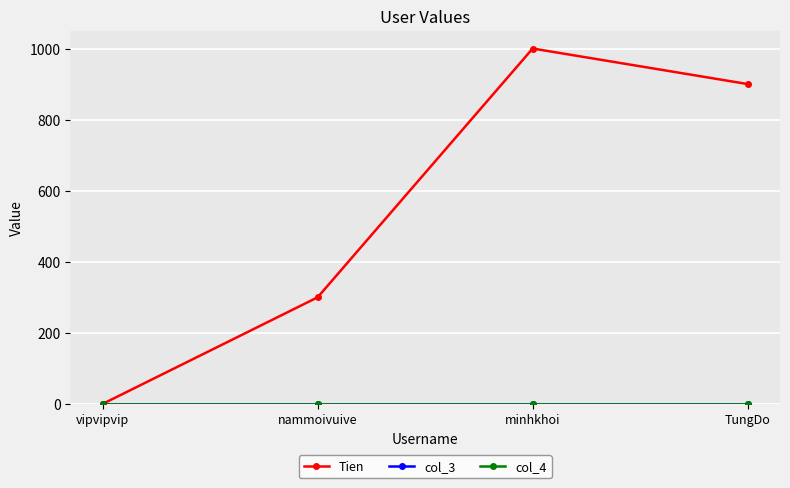

The value of col_4 at nammoivuive is 0. True or false?

True